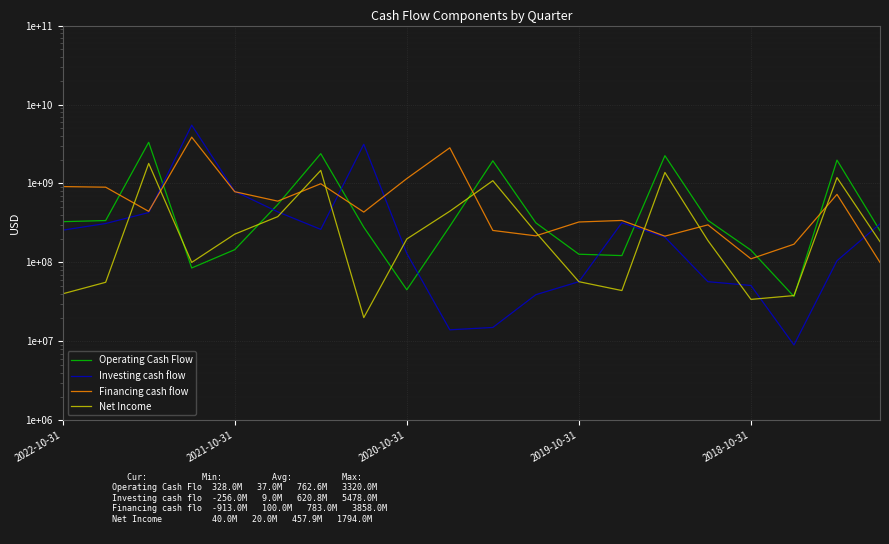

Between 5 and 17, which is larger?

5